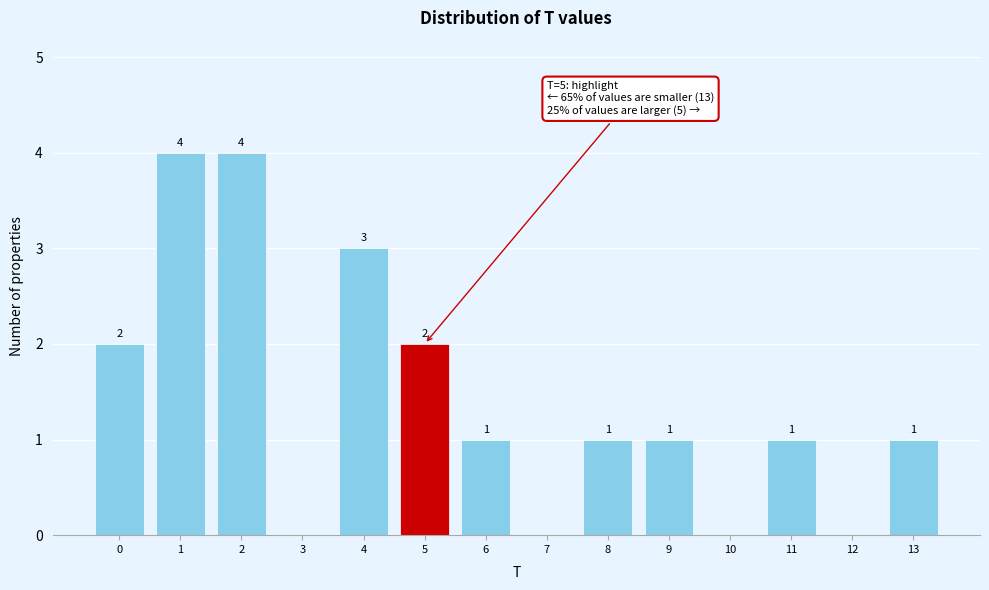

Reading left to right, list all the values displayed in this chart.

0=2	1=4	2=4	3=0	4=3	5=2	6=1	7=0	8=1	9=1	10=0	11=1	12=0	13=1